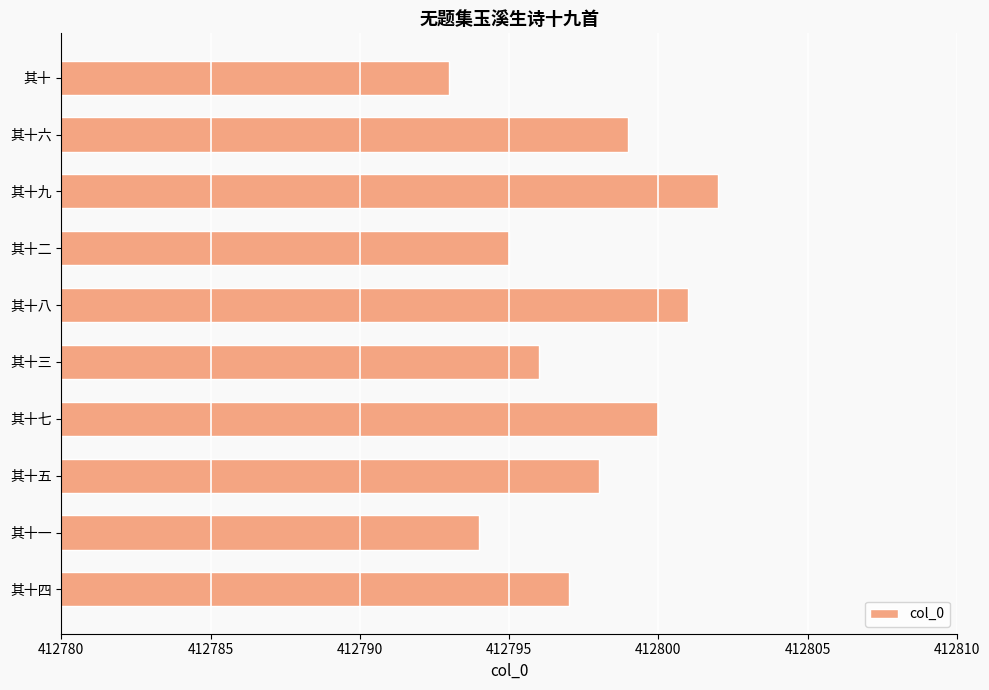

What is the smallest value displayed?

412793